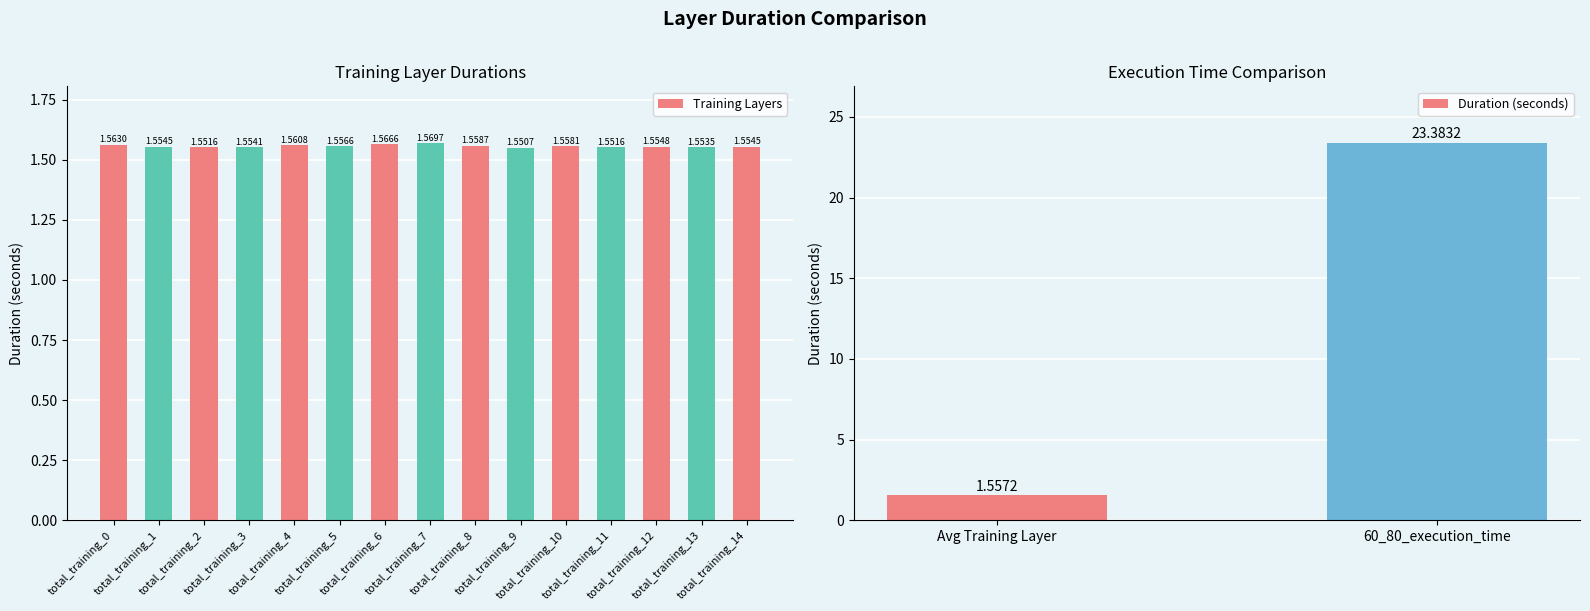

What is the smallest value displayed?

1.6